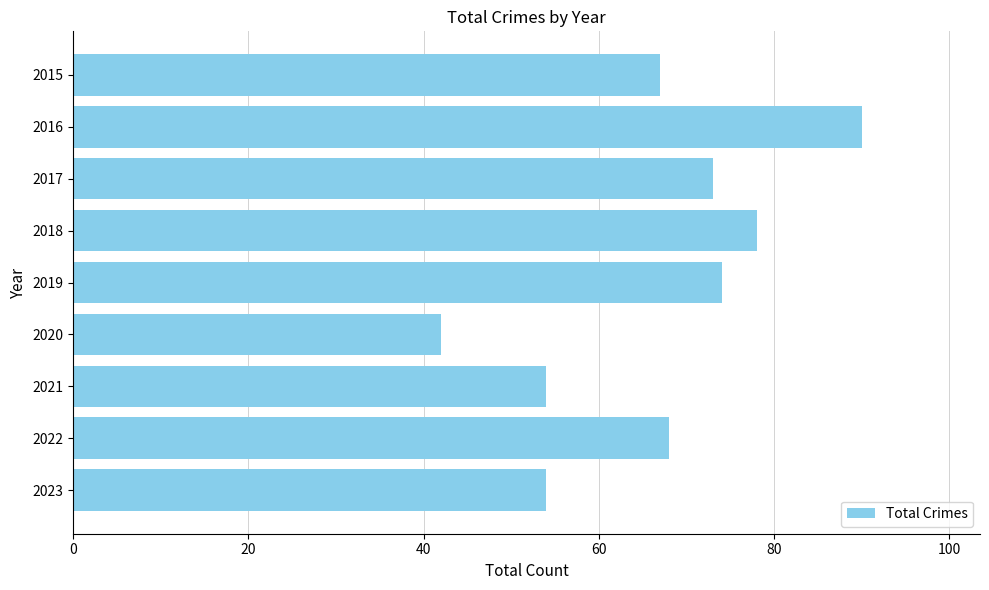

What is the ratio of the value at 2019 to the value at 2015?

1.1